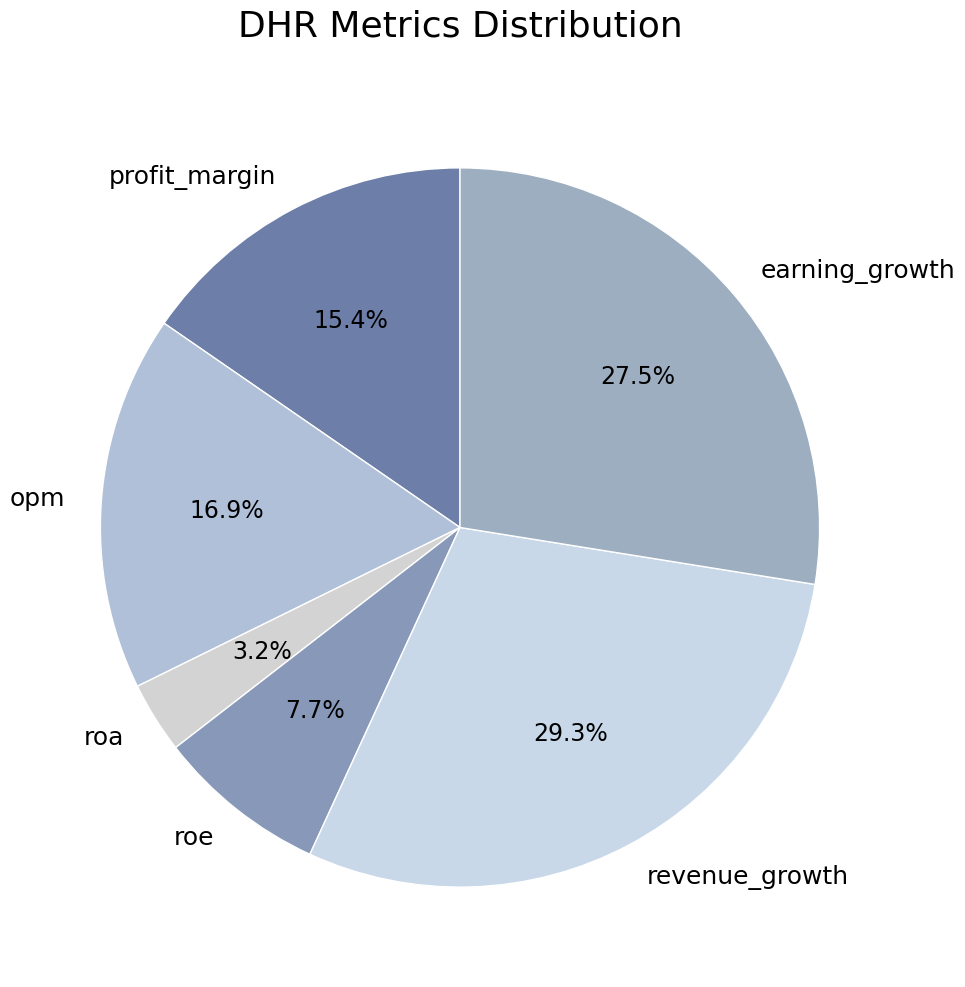

Does opm account for over 50% of the chart?

No